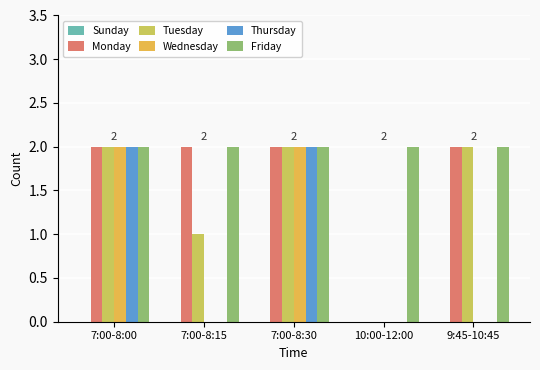

What is the difference between the maximum and minimum values in the Thursday series?

2